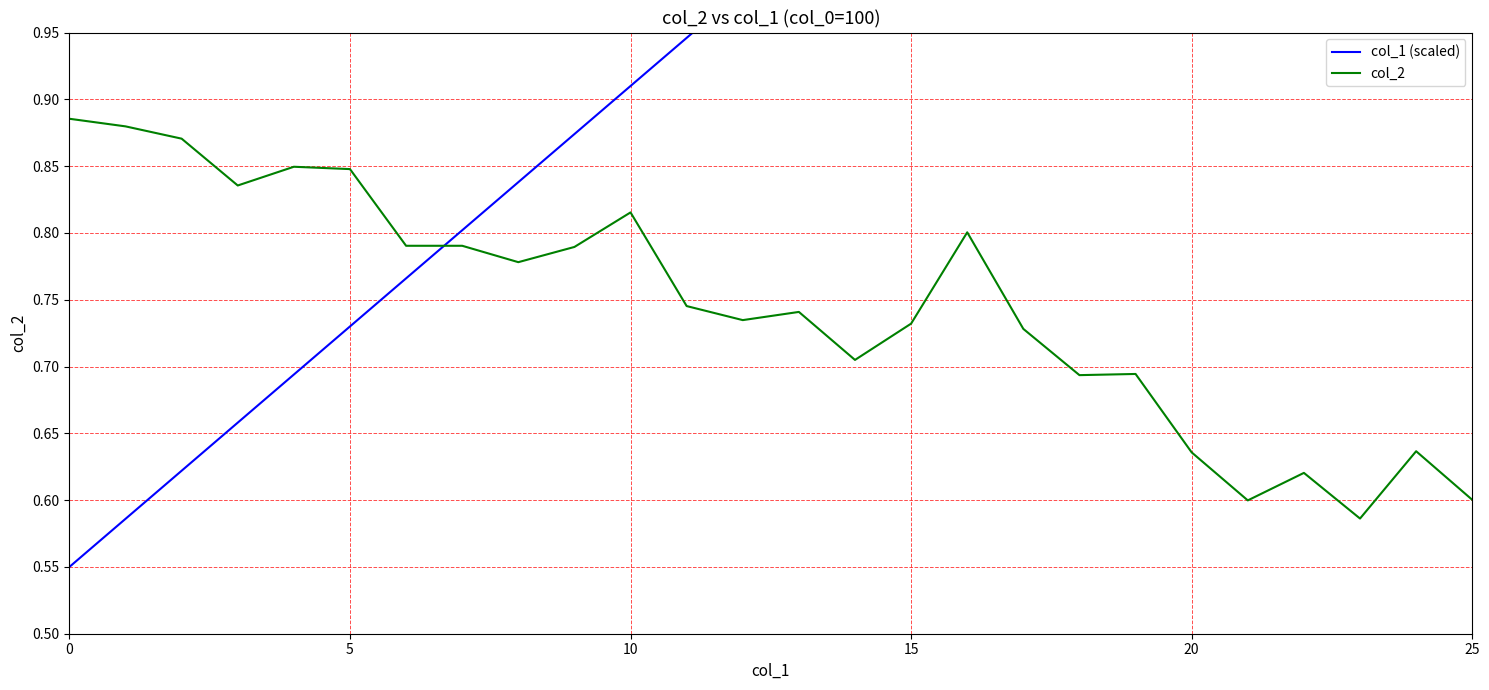

What is the approximate value of col_2 at 11?

0.7